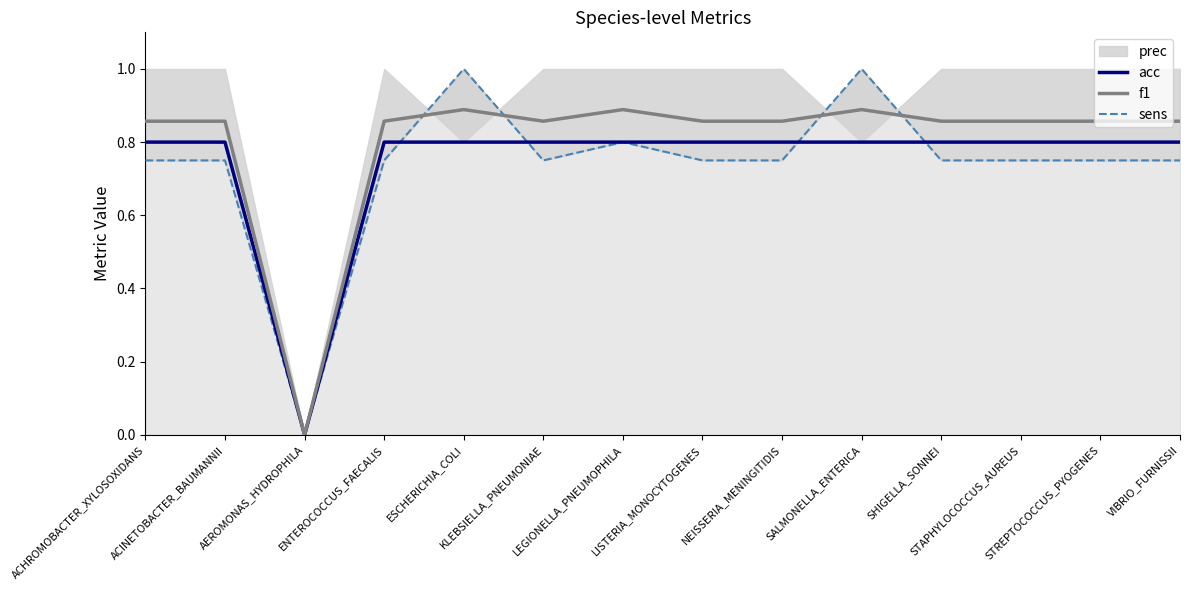

What is the maximum value for acc?

0.8